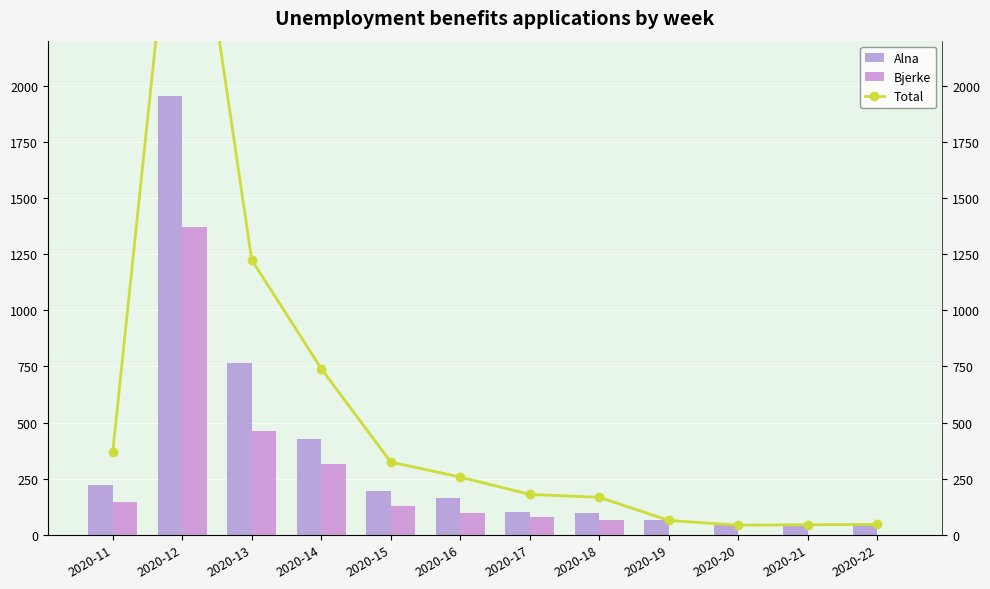

The value of Total at 2020-20 is 43. True or false?

True